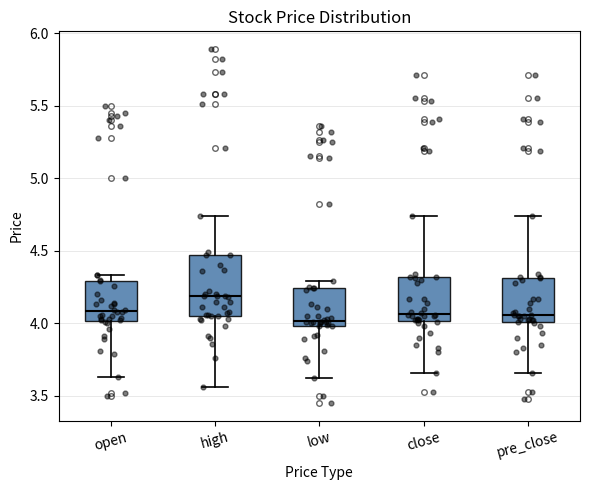

Where does the upper whisker of the box for high end on the y-axis? The values are not printed on the chart, so give them approximately, as read against the axis.

4.75